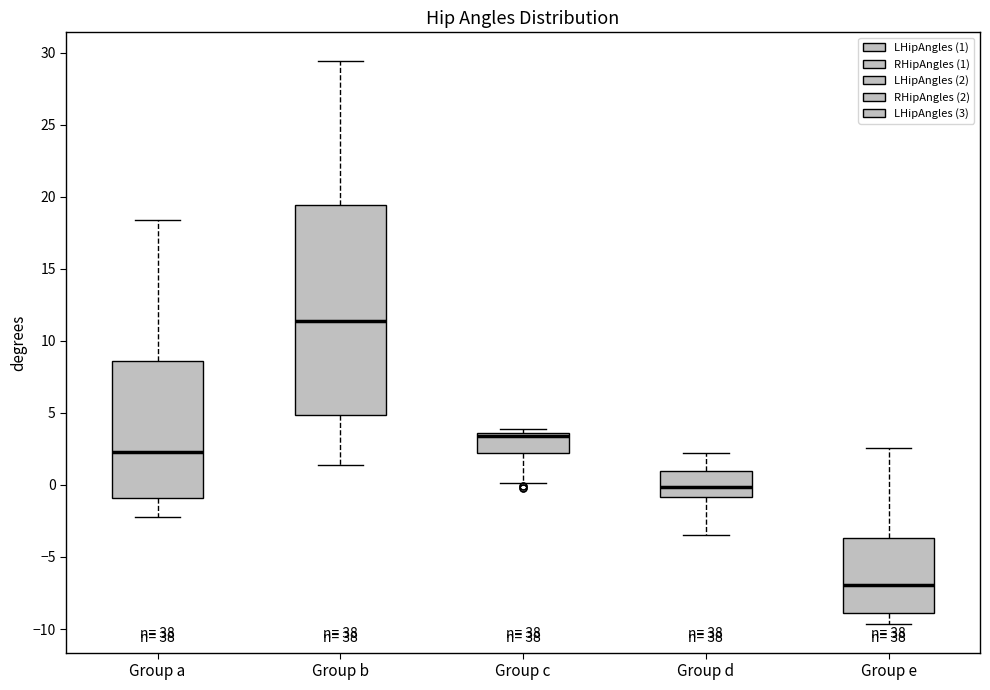

Which box's median line is the lowest?

Group e